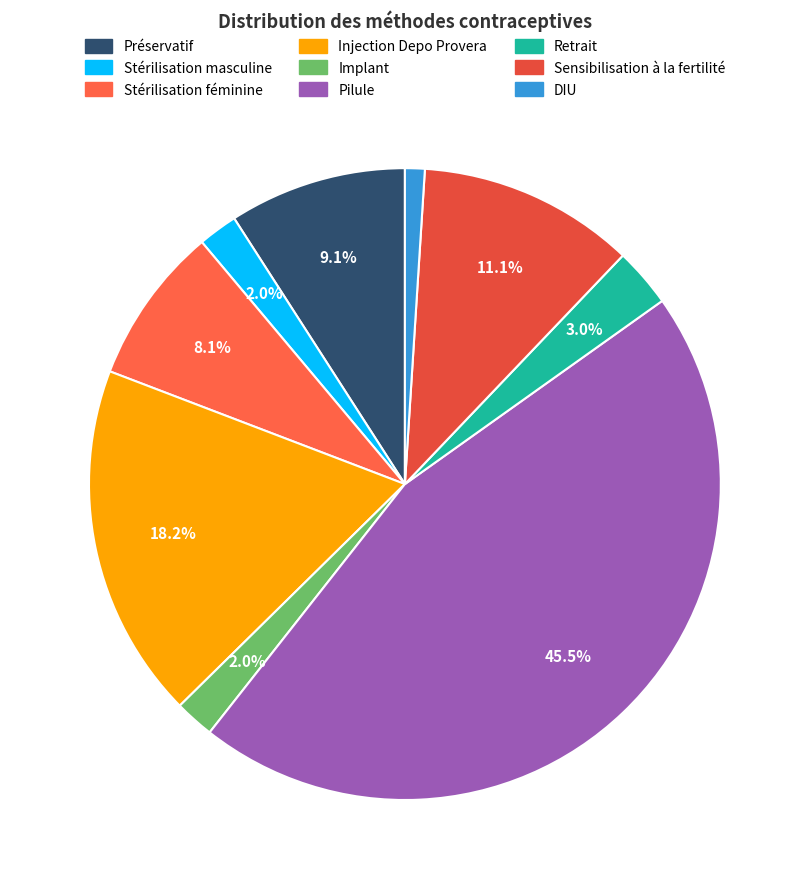

Is the sum of Injection Depo Provera and Sensibilisation à la fertilité greater than half?

No